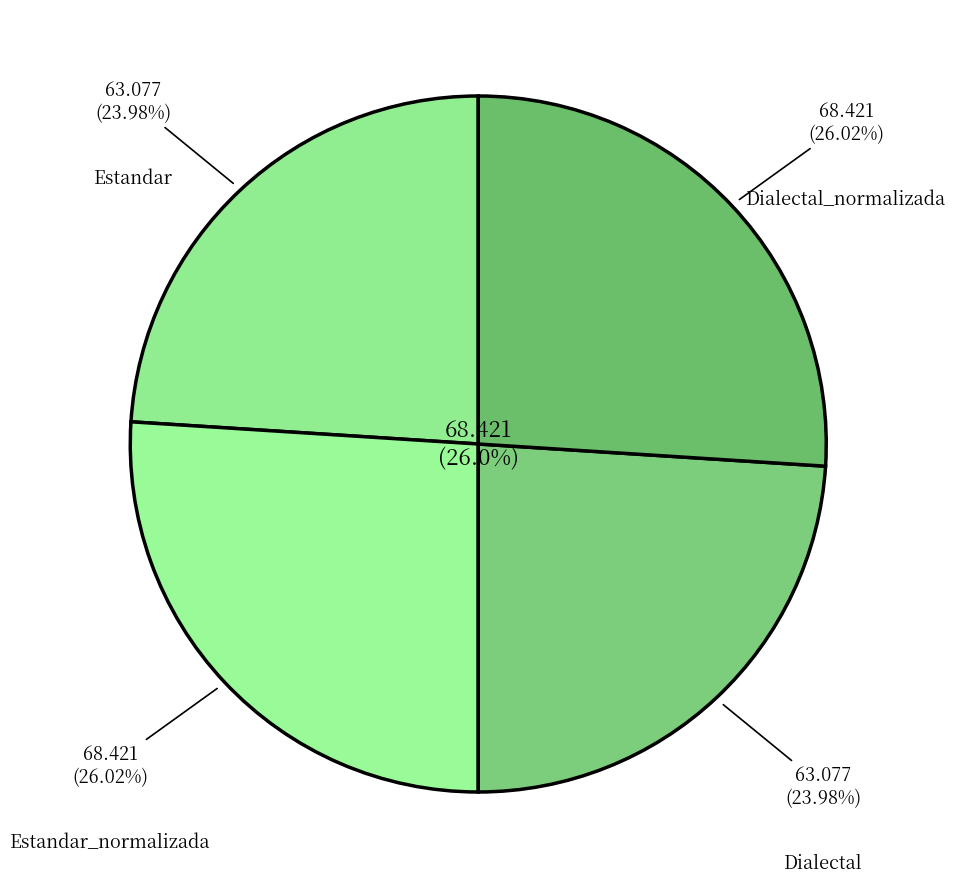

Combined, do Dialectal_normalizada and Estandar account for over 50%?

No